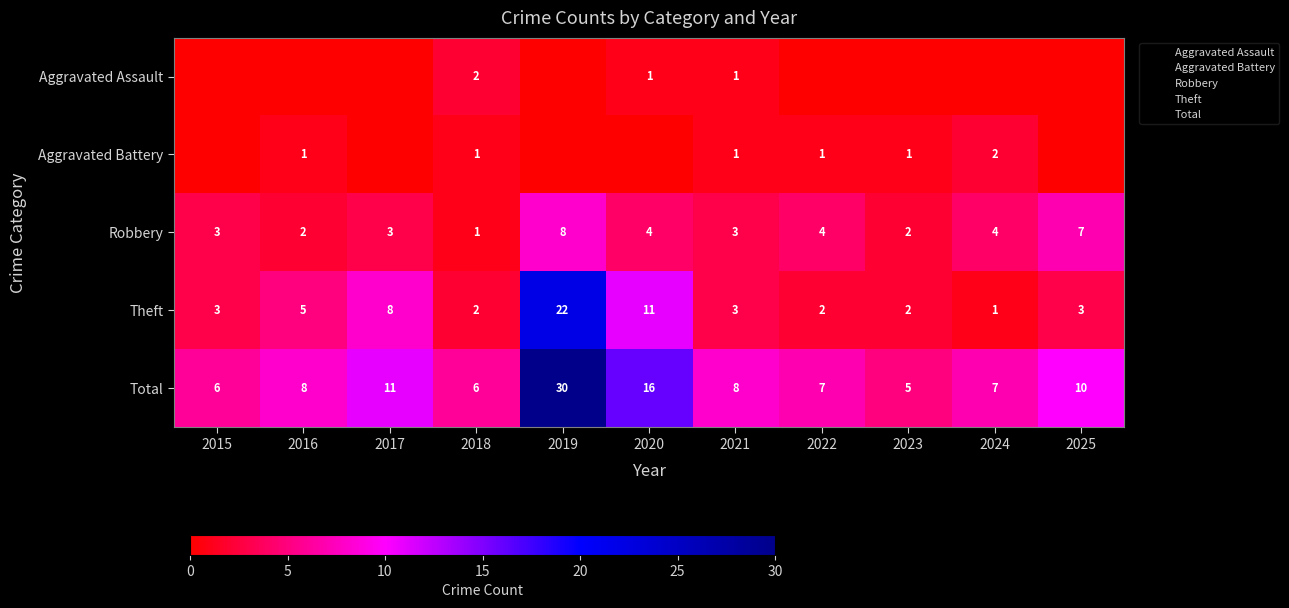

List the series in order of their peak value, highest first.

Total, Theft, Robbery, Aggravated Assault, Aggravated Battery